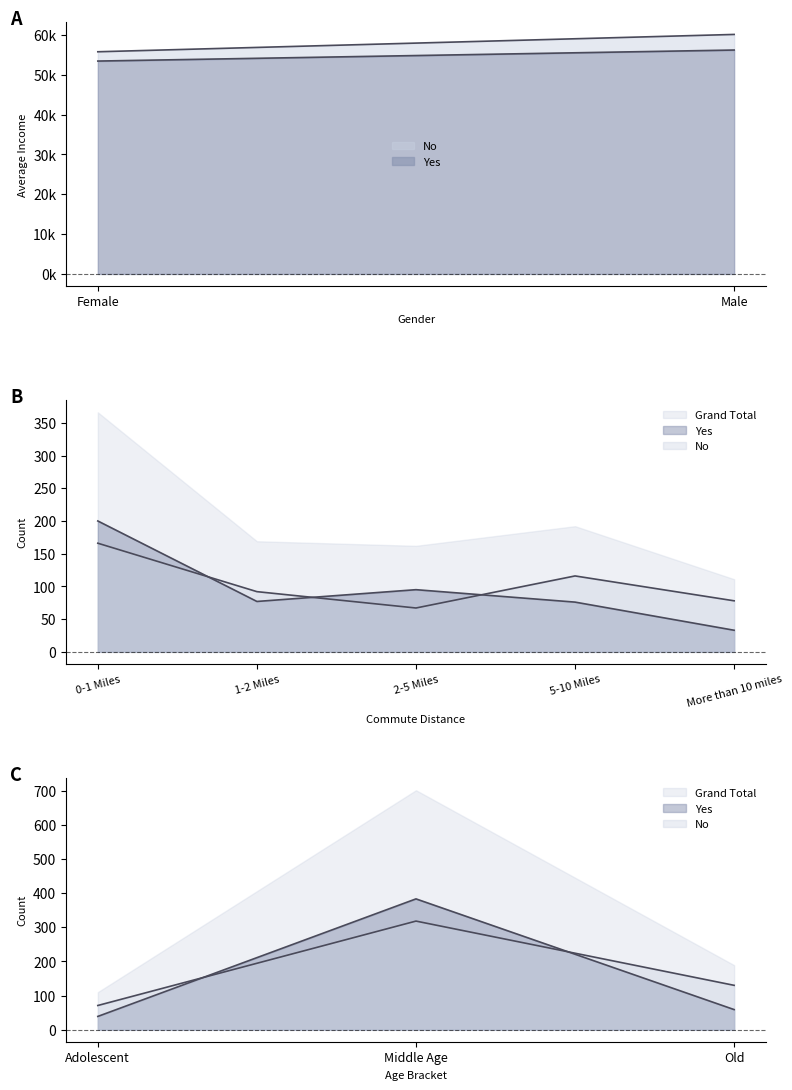

At which label does Yes reach its peak?

0-1 Miles